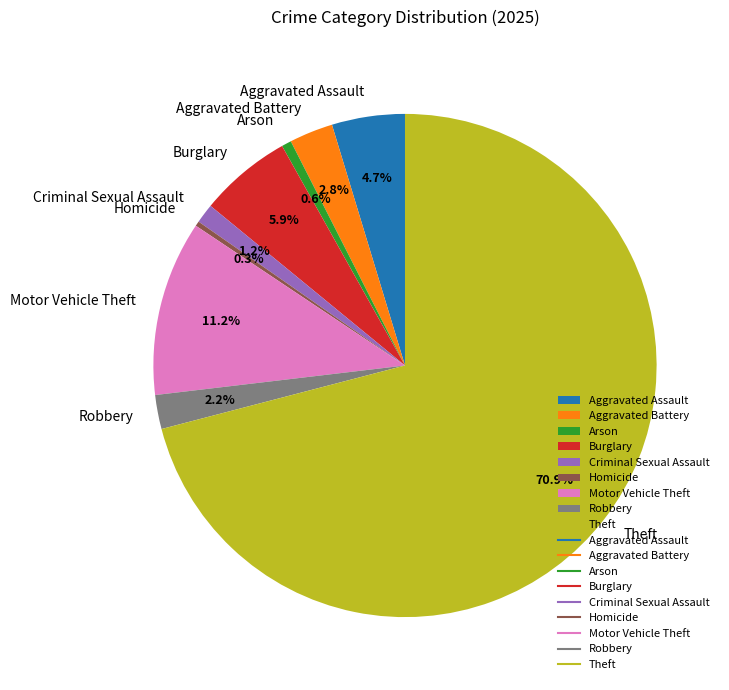

Is it true that Motor Vehicle Theft is 11% of the pie?

True